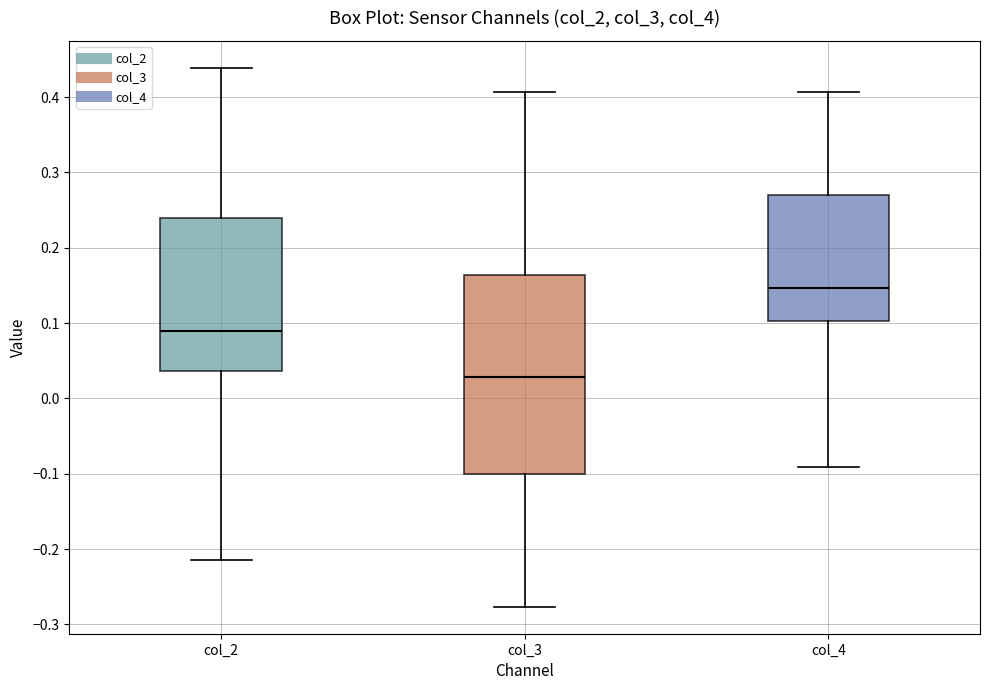

Which box has the highest median line?

col_4